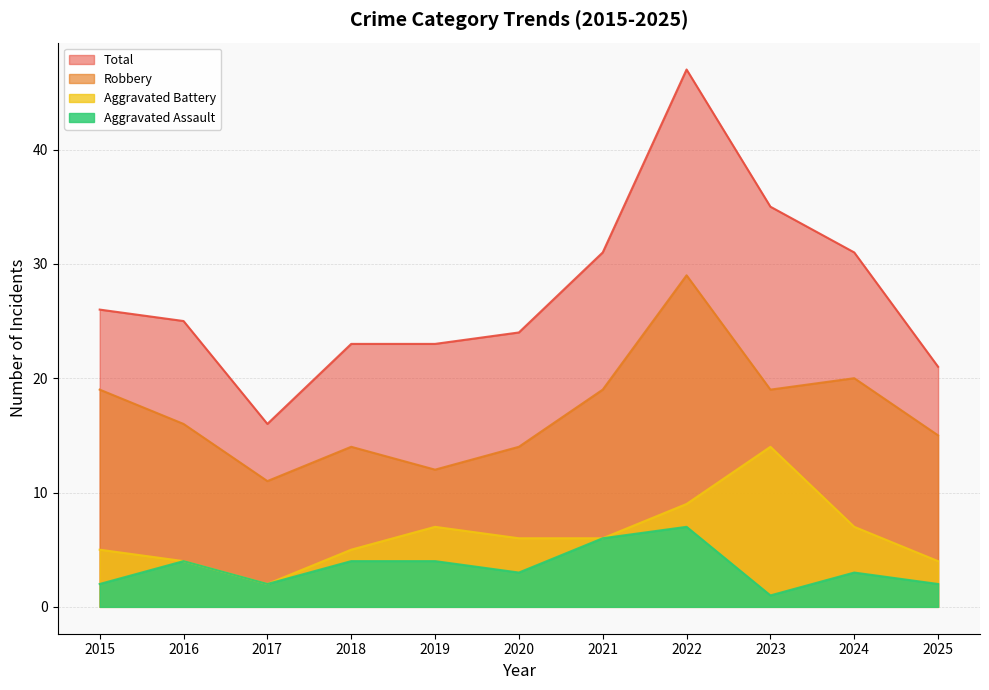

List the series in order of their peak value, lowest first.

Aggravated Assault, Aggravated Battery, Robbery, Total